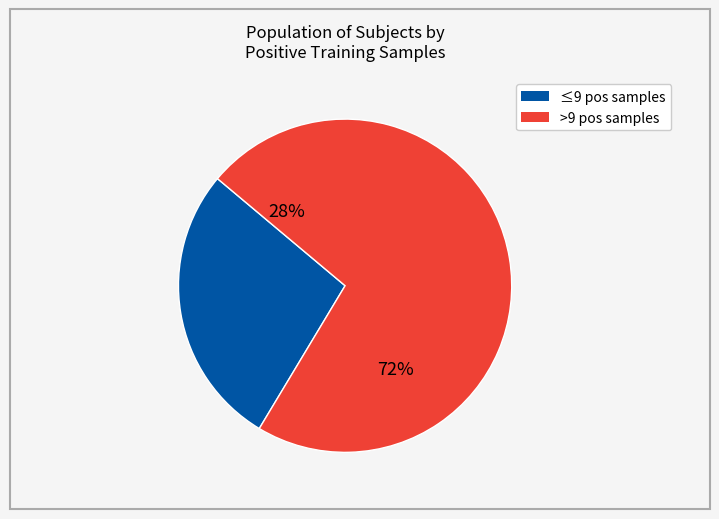

The 11 slice represents 1% of the pie. True or false?

False